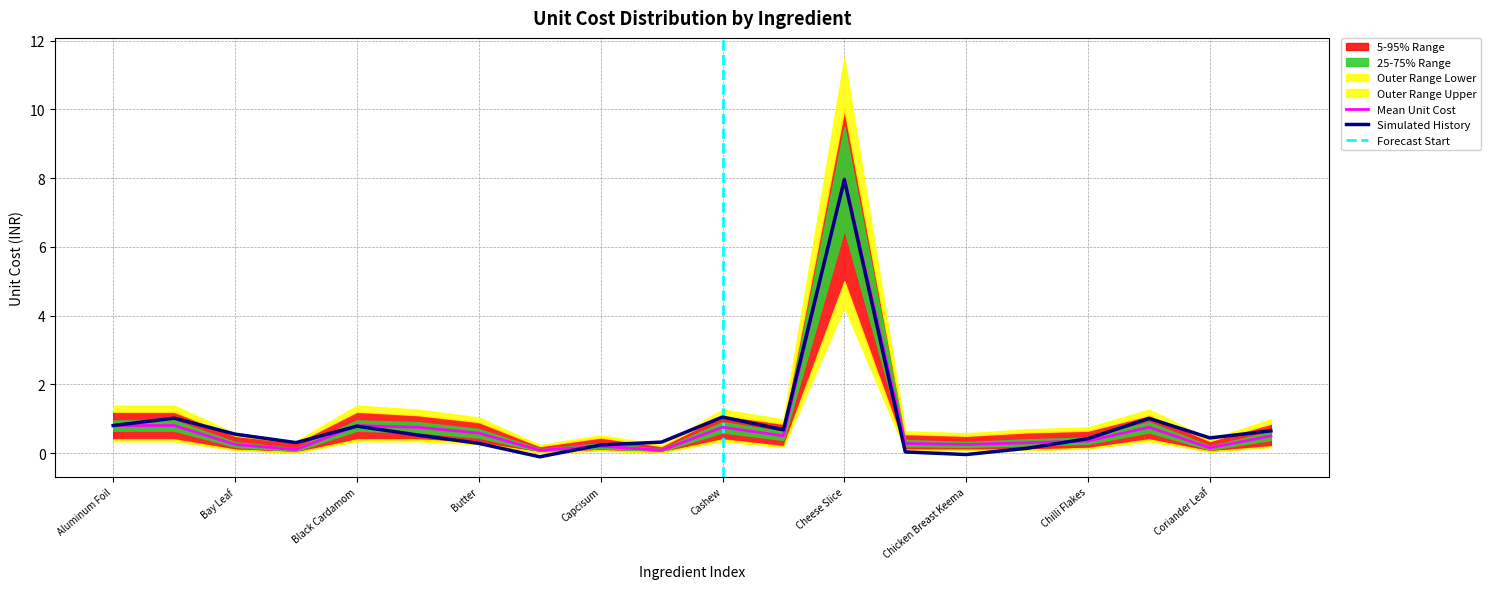

The Mean Unit Cost series shows 8.0 at Cheese Slice. True or false?

True